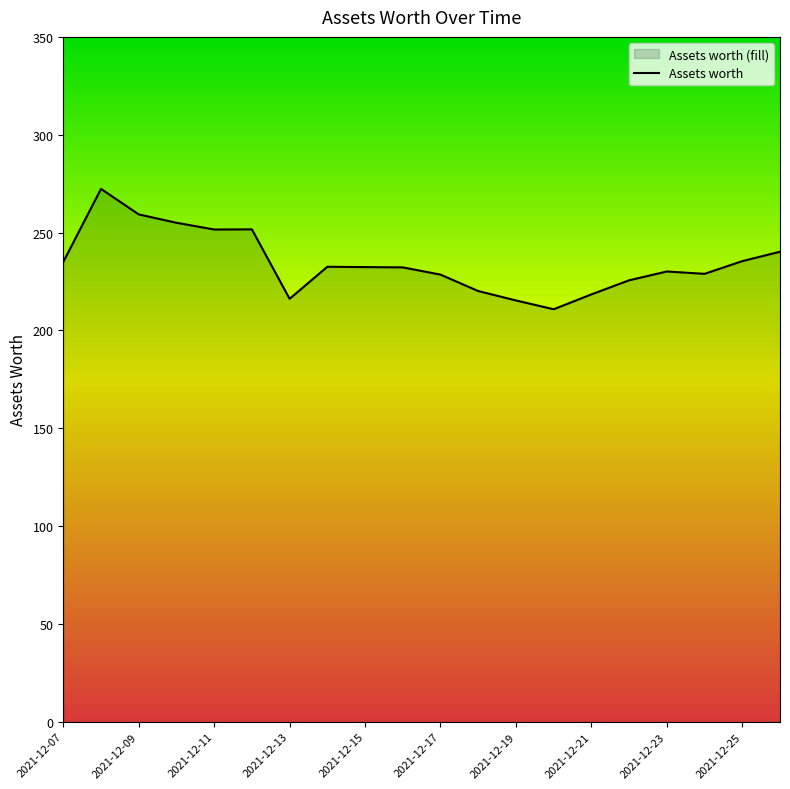

Rank the categories by value from highest to lowest.

2021-12-08, 2021-12-09, 2021-12-10, 2021-12-12, 2021-12-11, 2021-12-26, 2021-12-25, 2021-12-07, 2021-12-14, 2021-12-15, 2021-12-16, 2021-12-23, 2021-12-24, 2021-12-17, 2021-12-22, 2021-12-18, 2021-12-21, 2021-12-13, 2021-12-19, 2021-12-20